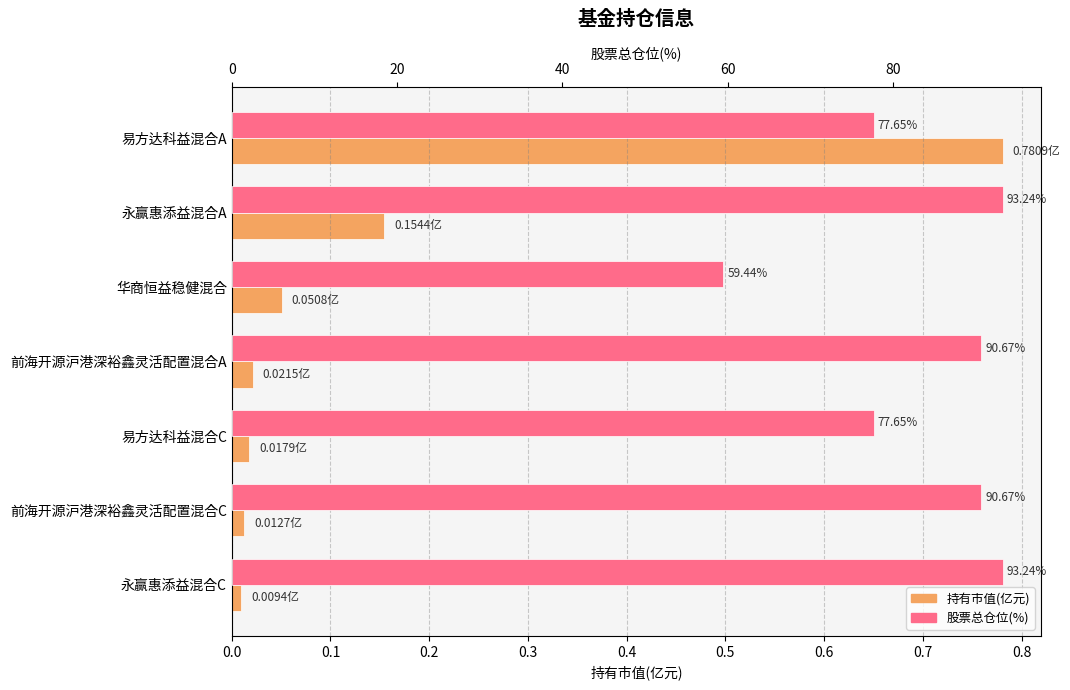

What is the difference between the maximum and minimum values in the 持有市值(亿元) series?

0.8